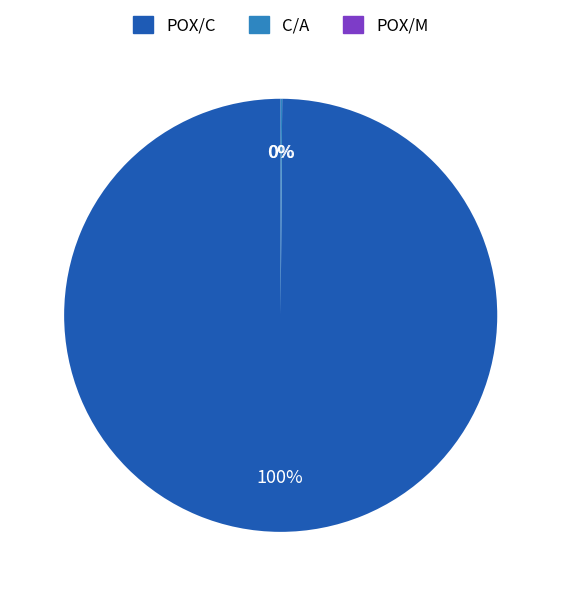

To the nearest percent, what percentage of the pie is POX/C?

100%